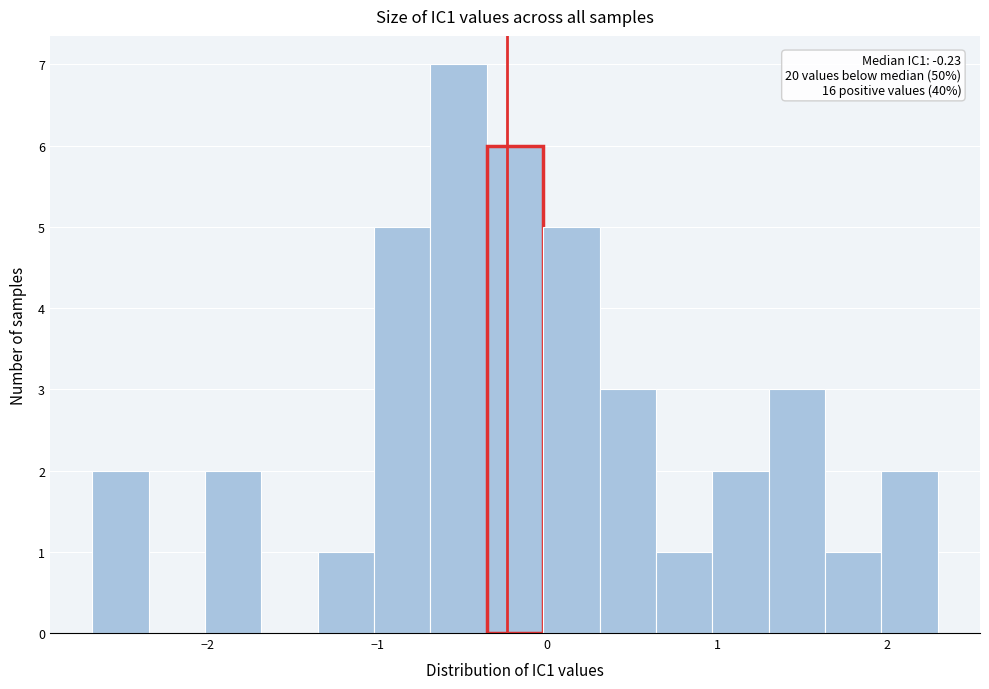

Around what value on the x-axis is the tallest bar? Give the approximate position of its centre, as read against the axis.

-0.5